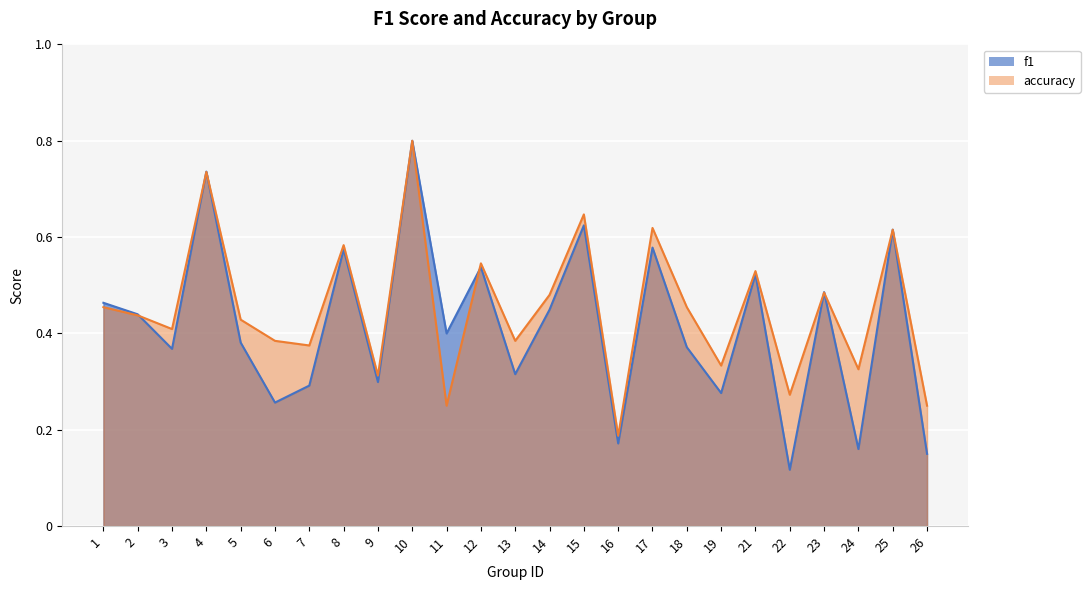

Reading left to right, extract all data points from this chart.

f1: 1=0.5	2=0.4	3=0.4	4=0.7	5=0.4	6=0.3	7=0.3	8=0.6	9=0.3	10=0.8	11=0.4	12=0.5	13=0.3	14=0.4	15=0.6	16=0.2	17=0.6	18=0.4	19=0.3	21=0.5	22=0.1	23=0.5	24=0.2	25=0.6	26=0.1
accuracy: 1=0.5	2=0.4	3=0.4	4=0.7	5=0.4	6=0.4	7=0.4	8=0.6	9=0.3	10=0.8	11=0.2	12=0.5	13=0.4	14=0.5	15=0.6	16=0.2	17=0.6	18=0.5	19=0.3	21=0.5	22=0.3	23=0.5	24=0.3	25=0.6	26=0.2